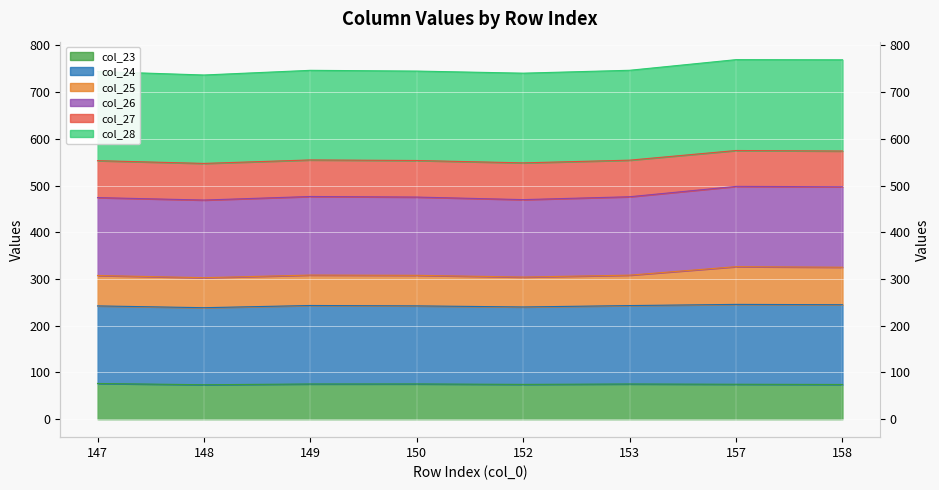

True or false: col_25 and col_23 intersect in this chart.

False